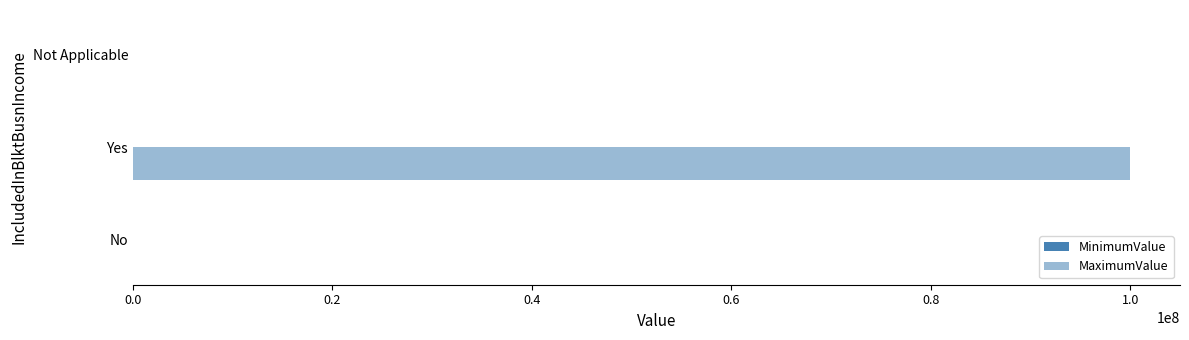

How many data points in MaximumValue are above 0?

1